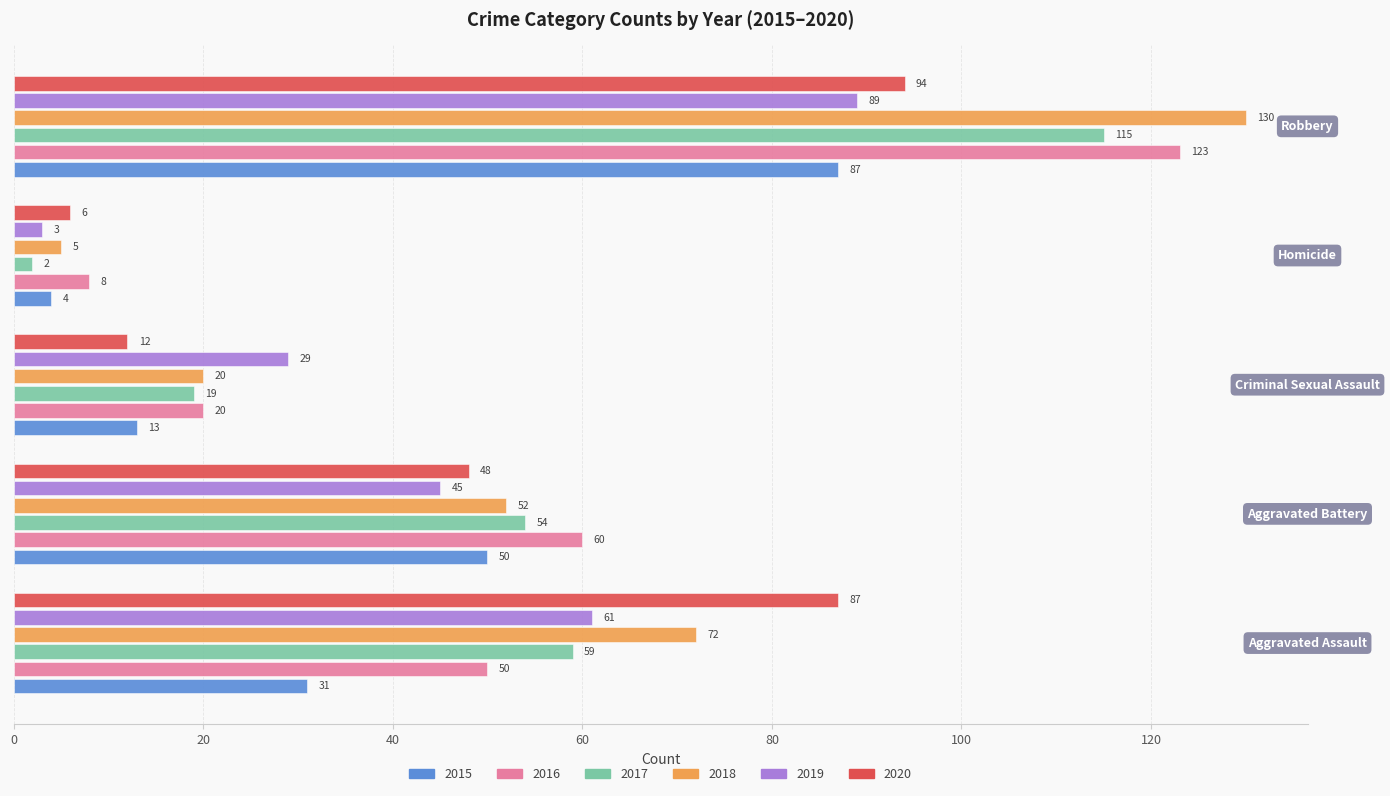

Which series has the widest spread of values?

2018